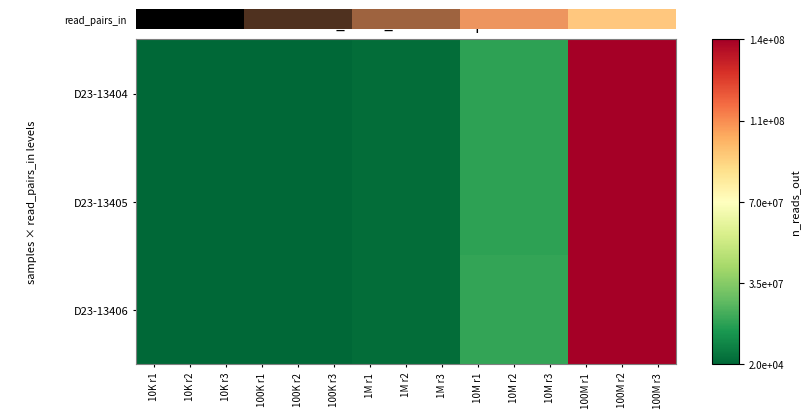

Which series has the largest total across all categories?

D23-13406